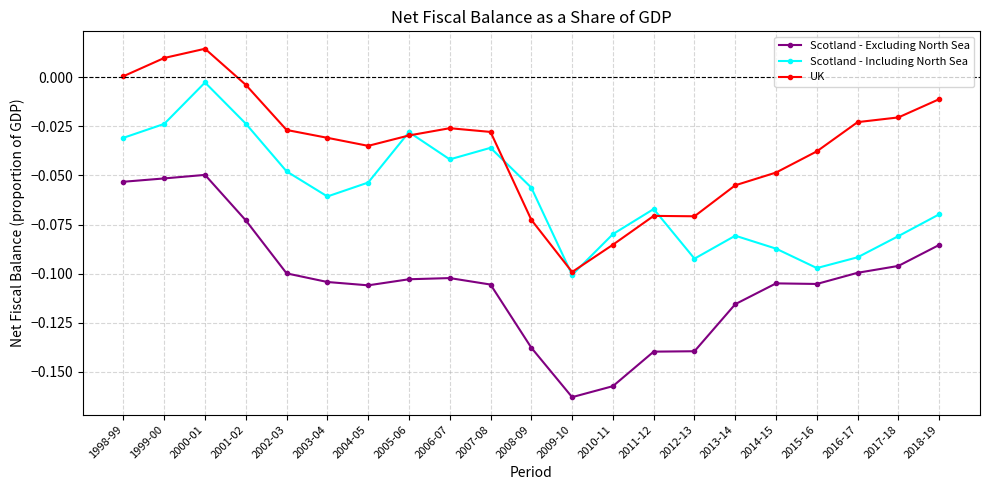

Where do UK and Scotland - Including North Sea first cross each other?

2004-05 and 2005-06